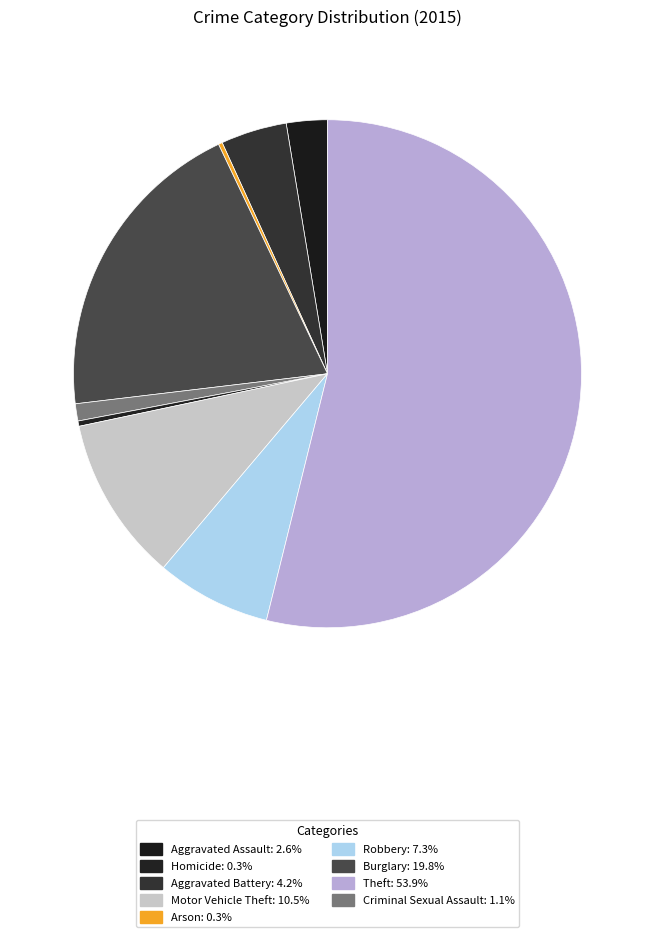

Is there any slice that represents more than half of the pie?

Yes